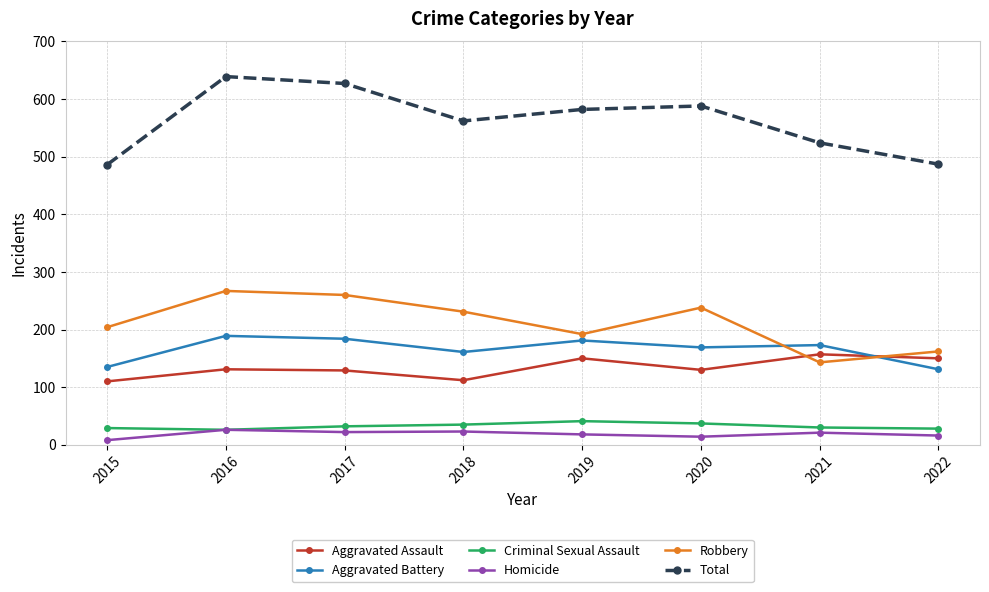

True or false: Total and Robbery intersect in this chart.

False